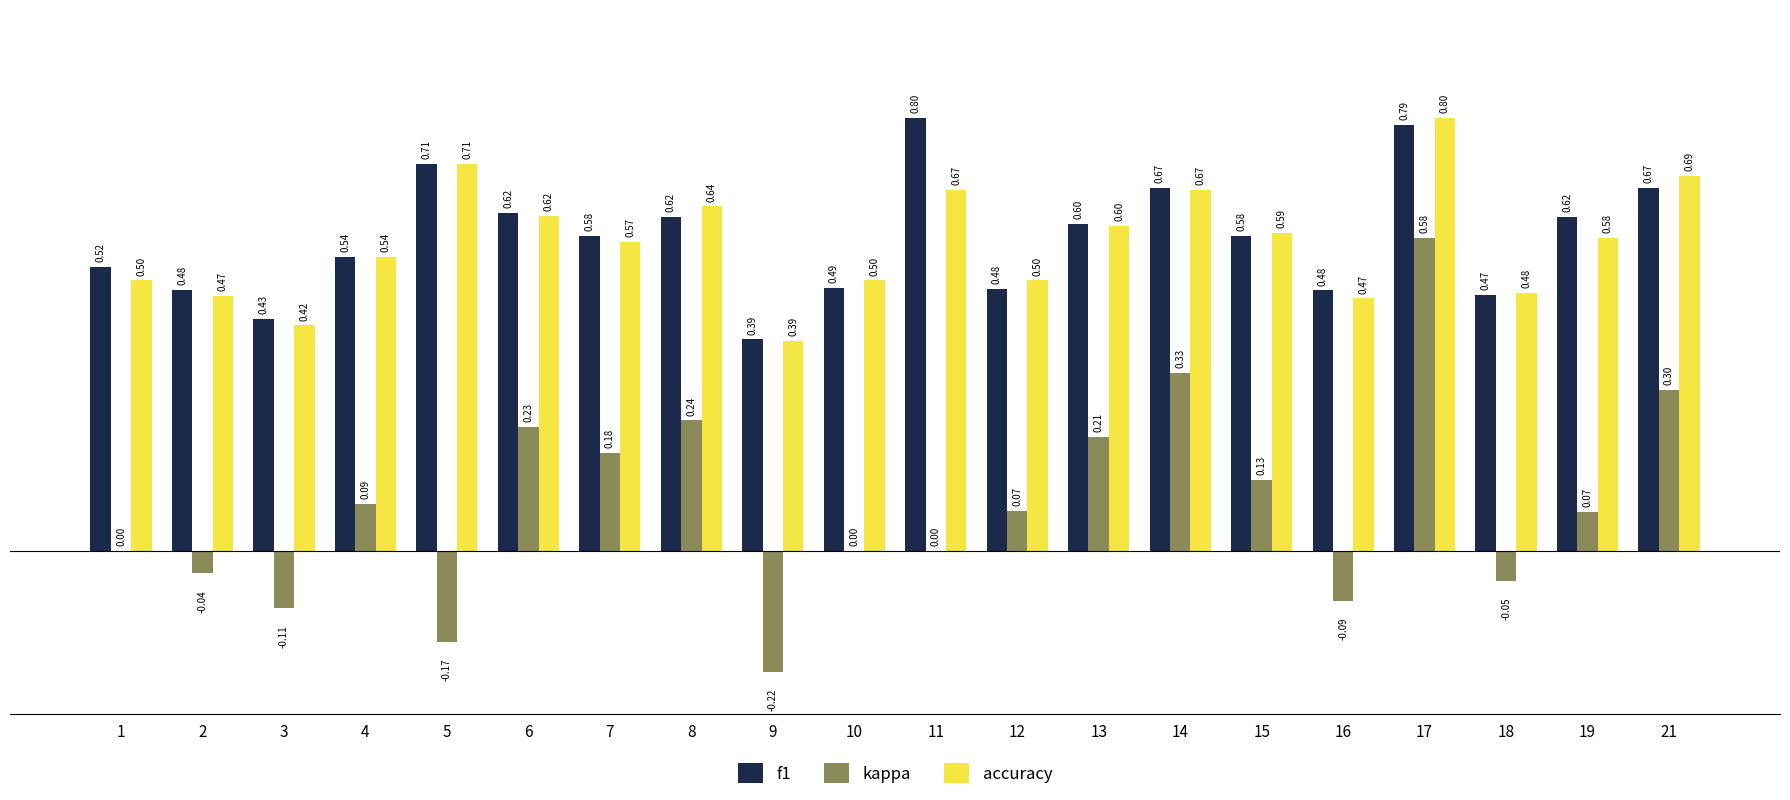

Which series has the largest total across all categories?

f1